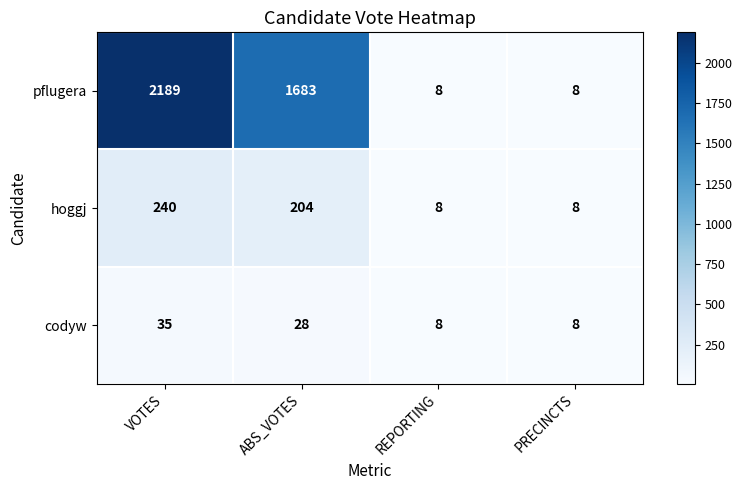

At ABS_VOTES, list the series in order from largest to smallest.

pflugera, hoggj, codyw